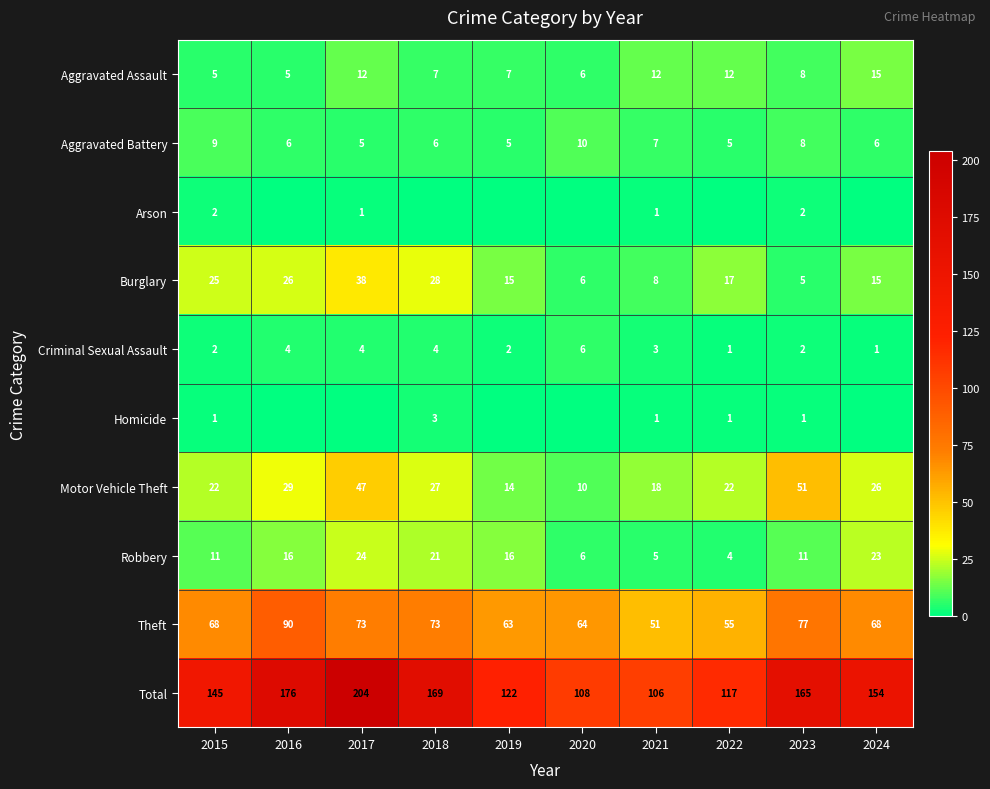

At which category does the chart reach its minimum across all series?

2016